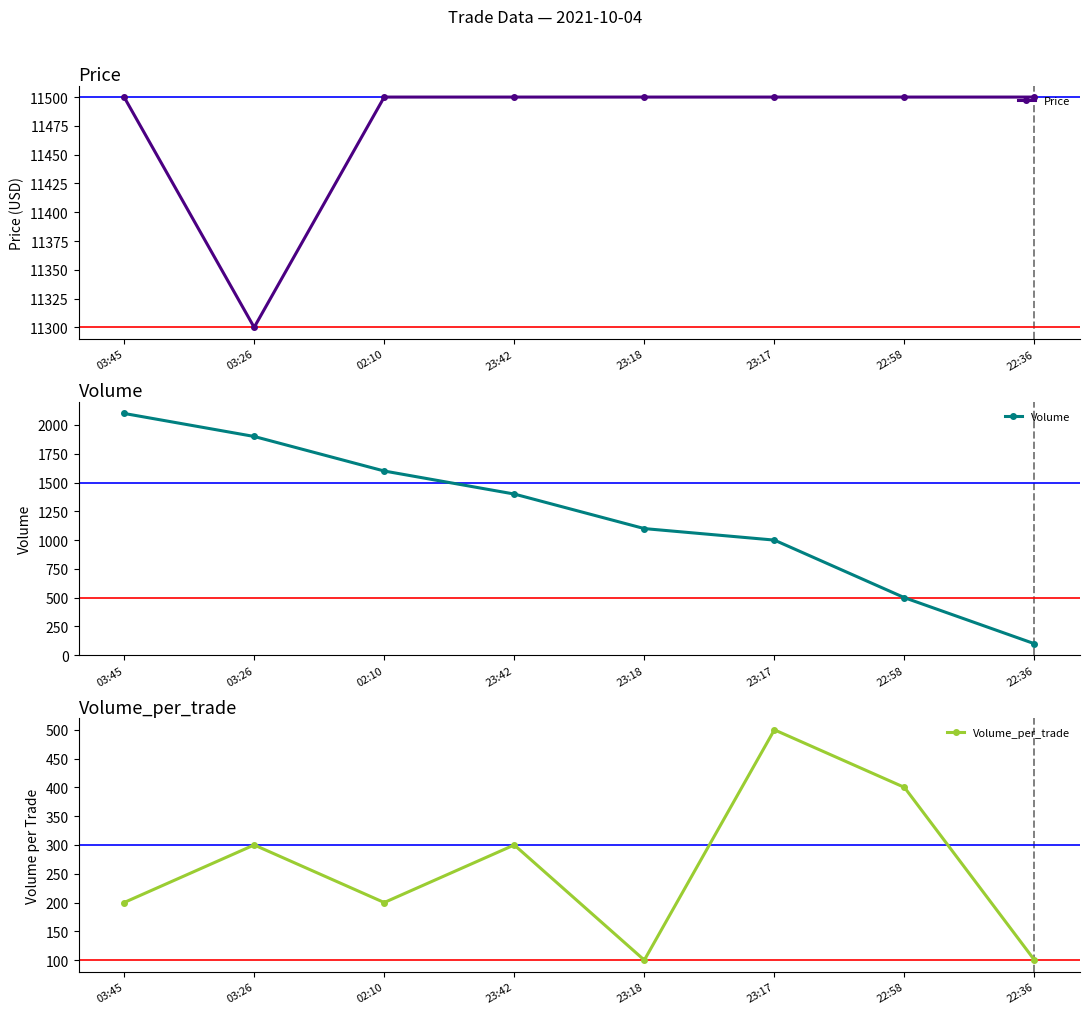

Is it true that Price equals 4239 at 23:42?

False